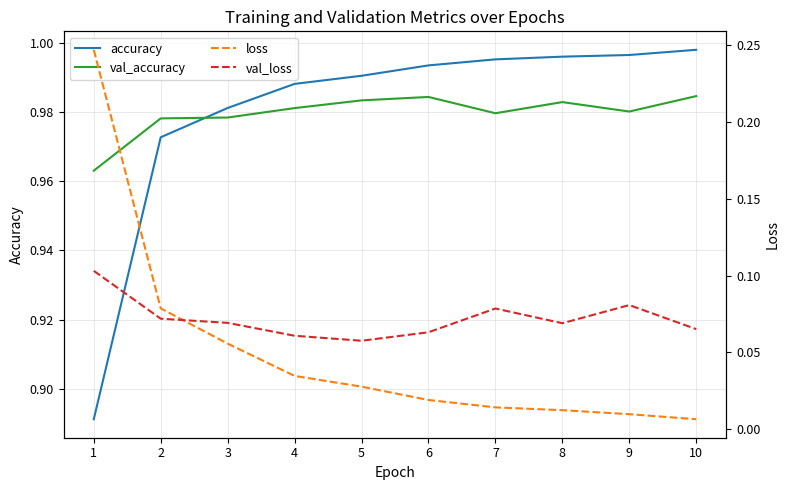

How many lines are shown in the chart?

4